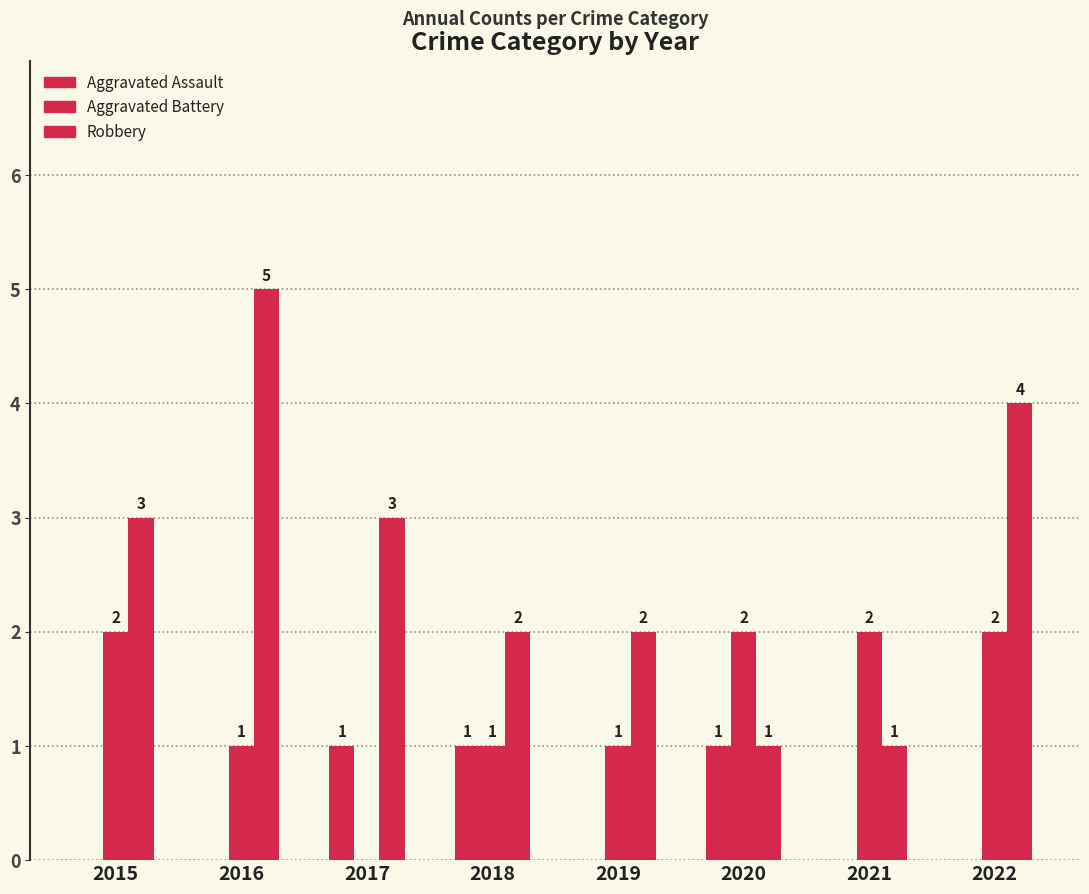

Which series has the widest spread of values?

Robbery